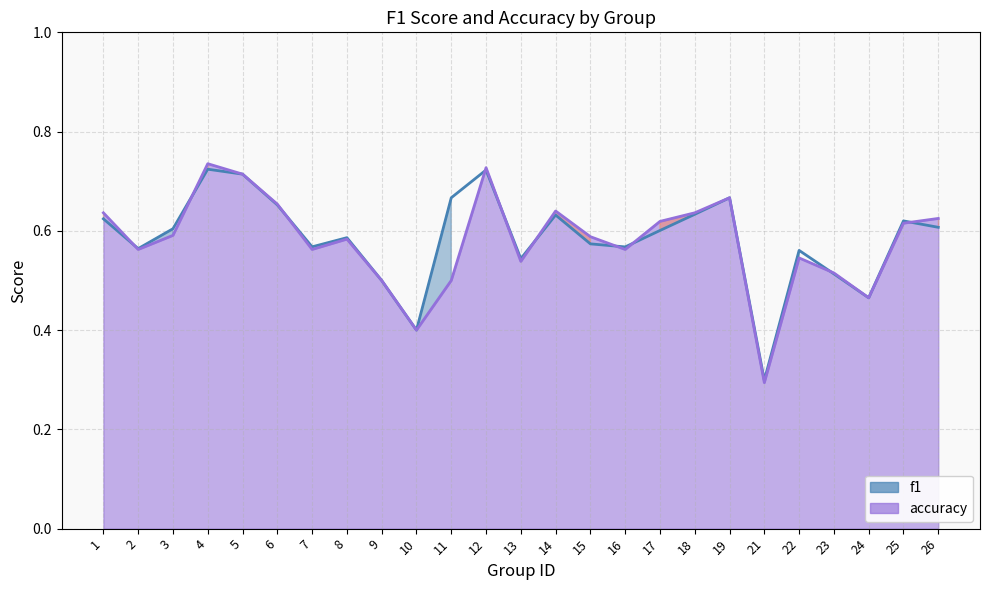

List the labels in order of f1 value, smallest first.

21, 10, 24, 9, 23, 13, 22, 2, 16, 7, 15, 8, 17, 3, 26, 25, 1, 14, 18, 6, 11, 19, 5, 12, 4